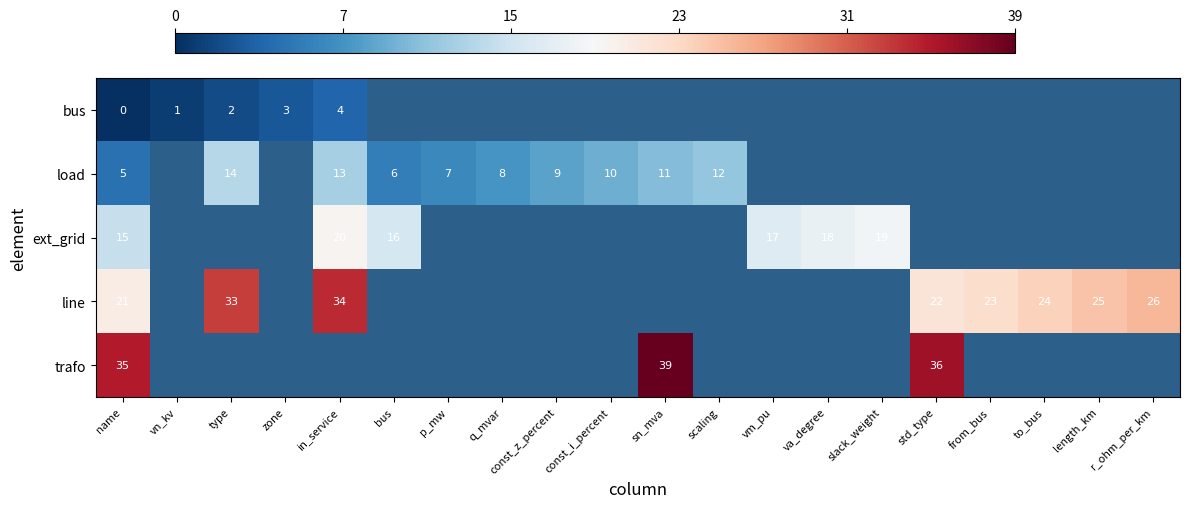

The trafo series shows 25 at sn_mva. True or false?

False